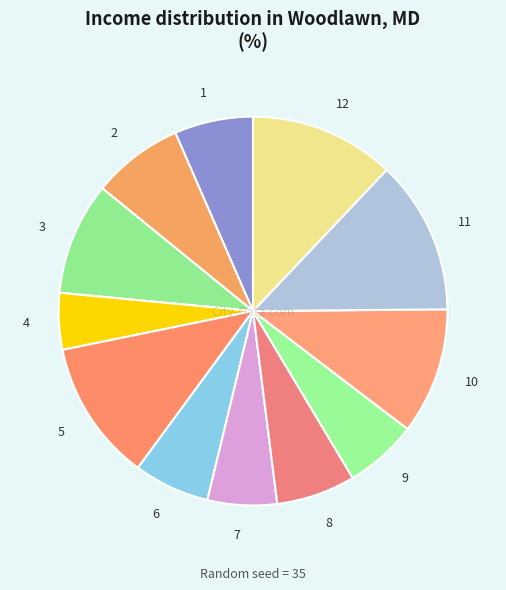

What is the ratio of the value at 6 to the value at 2?

0.8